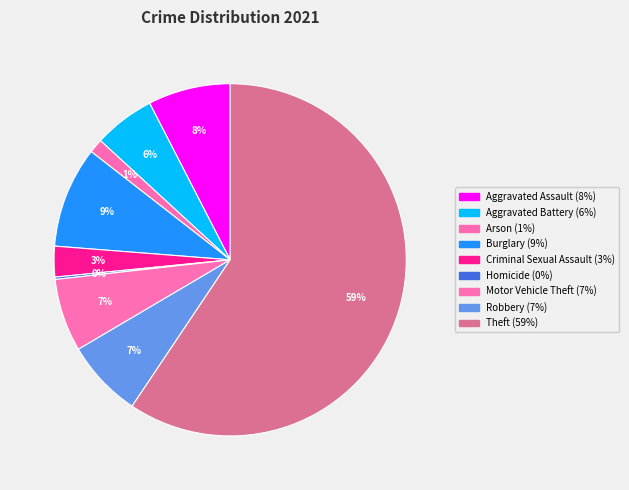

True or false: Aggravated Assault accounts for 8% of the total.

True